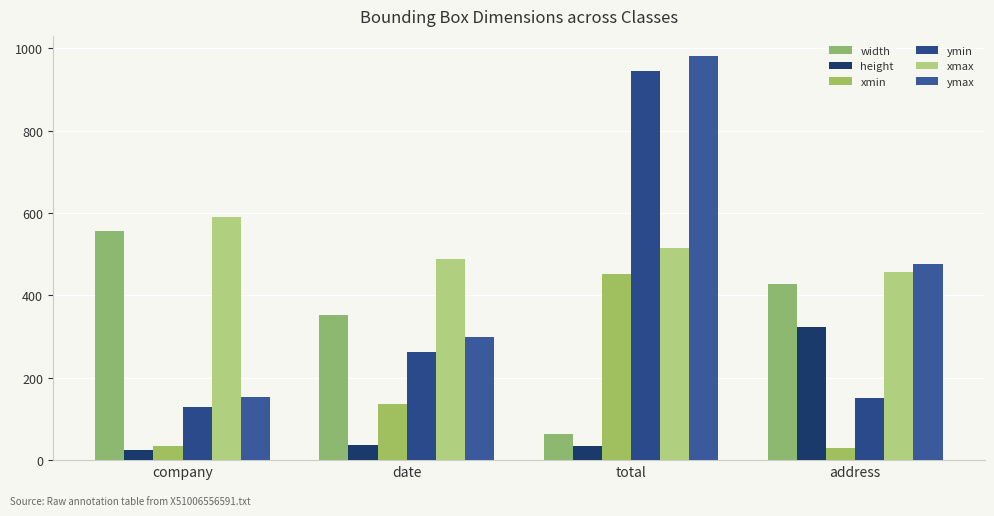

What position from the right is address?

1